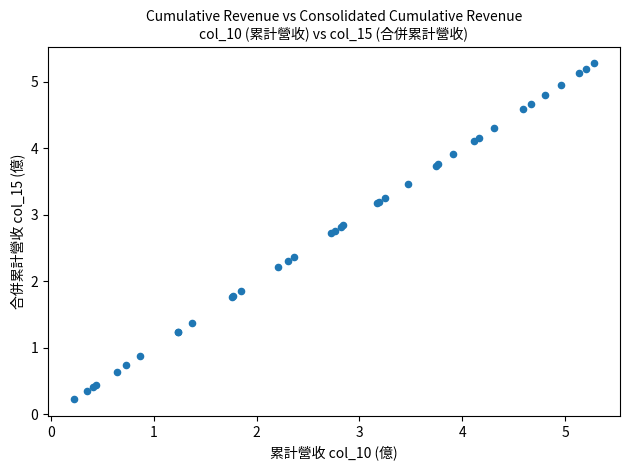

What Y value in the scatter plot is closest to 2?

1.9